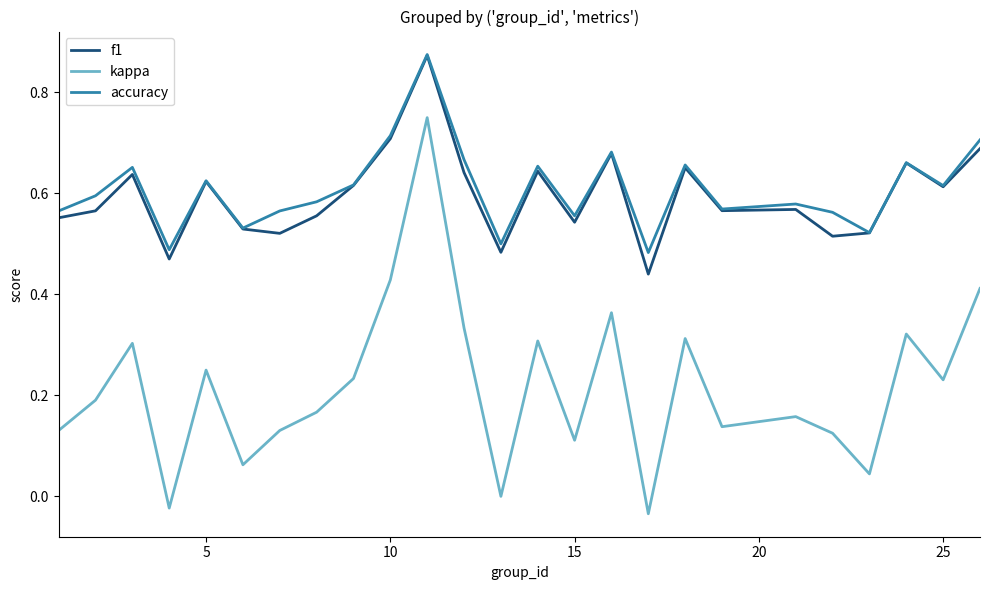

Which series has the largest range (max minus min)?

kappa